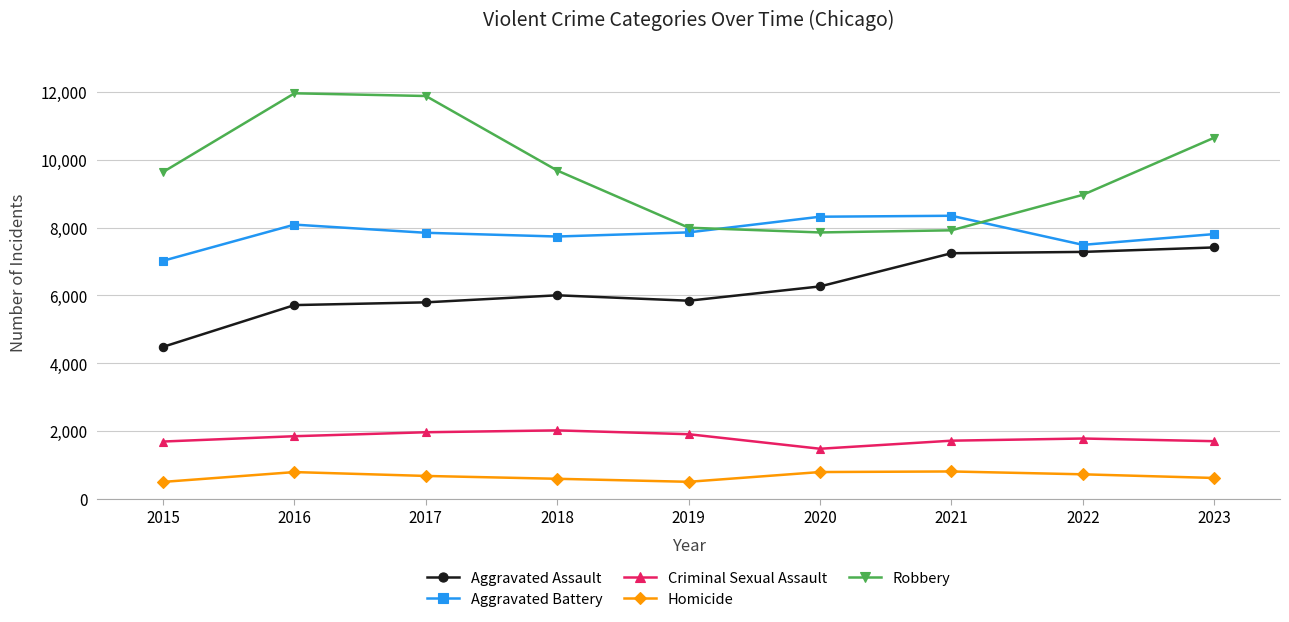

Is the value of Homicide at 2019 greater than the value of Aggravated Battery at 2020?

No